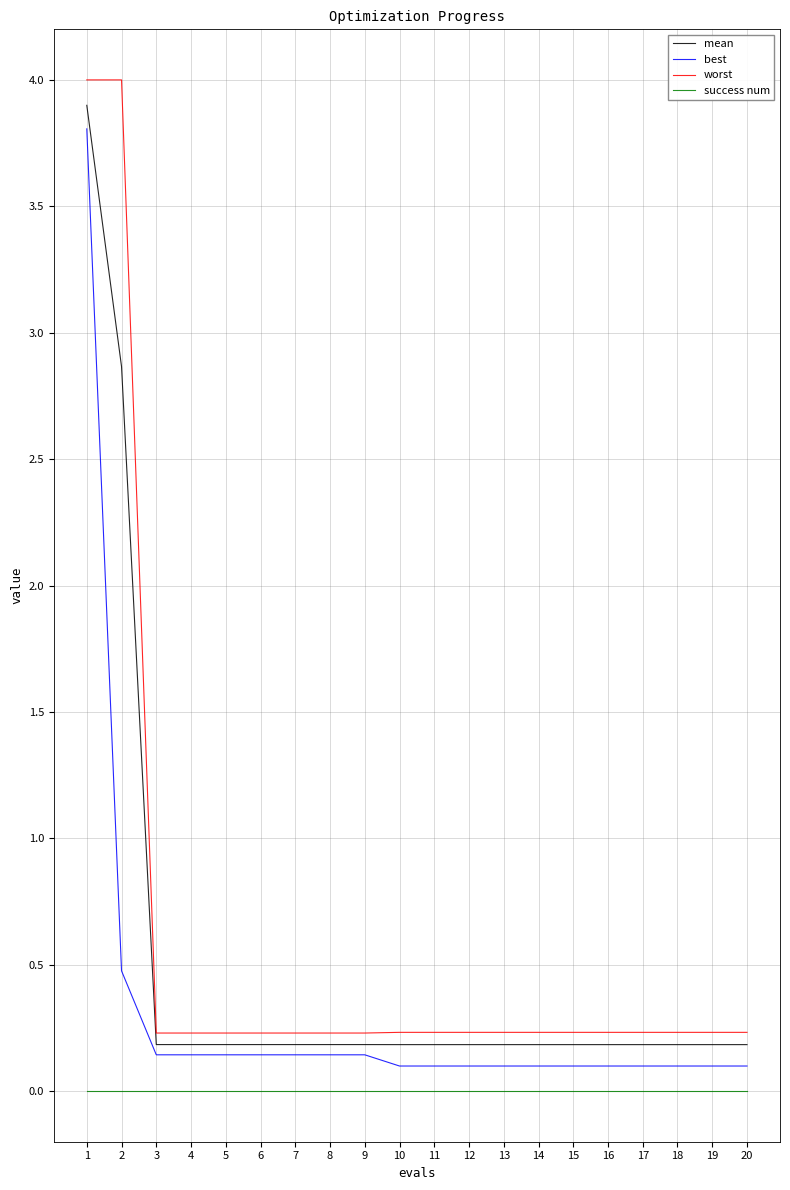

Reading right to left, transcribe all the data shown in this chart.

mean: 20=0.2	19=0.2	18=0.2	17=0.2	16=0.2	15=0.2	14=0.2	13=0.2	12=0.2	11=0.2	10=0.2	9=0.2	8=0.2	7=0.2	6=0.2	5=0.2	4=0.2	3=0.2	2=2.9	1=3.9
best: 20=0.1	19=0.1	18=0.1	17=0.1	16=0.1	15=0.1	14=0.1	13=0.1	12=0.1	11=0.1	10=0.1	9=0.1	8=0.1	7=0.1	6=0.1	5=0.1	4=0.1	3=0.1	2=0.5	1=3.8
worst: 20=0.2	19=0.2	18=0.2	17=0.2	16=0.2	15=0.2	14=0.2	13=0.2	12=0.2	11=0.2	10=0.2	9=0.2	8=0.2	7=0.2	6=0.2	5=0.2	4=0.2	3=0.2	2=4.0	1=4.0
success num: 20=0.0	19=0.0	18=0.0	17=0.0	16=0.0	15=0.0	14=0.0	13=0.0	12=0.0	11=0.0	10=0.0	9=0.0	8=0.0	7=0.0	6=0.0	5=0.0	4=0.0	3=0.0	2=0.0	1=0.0